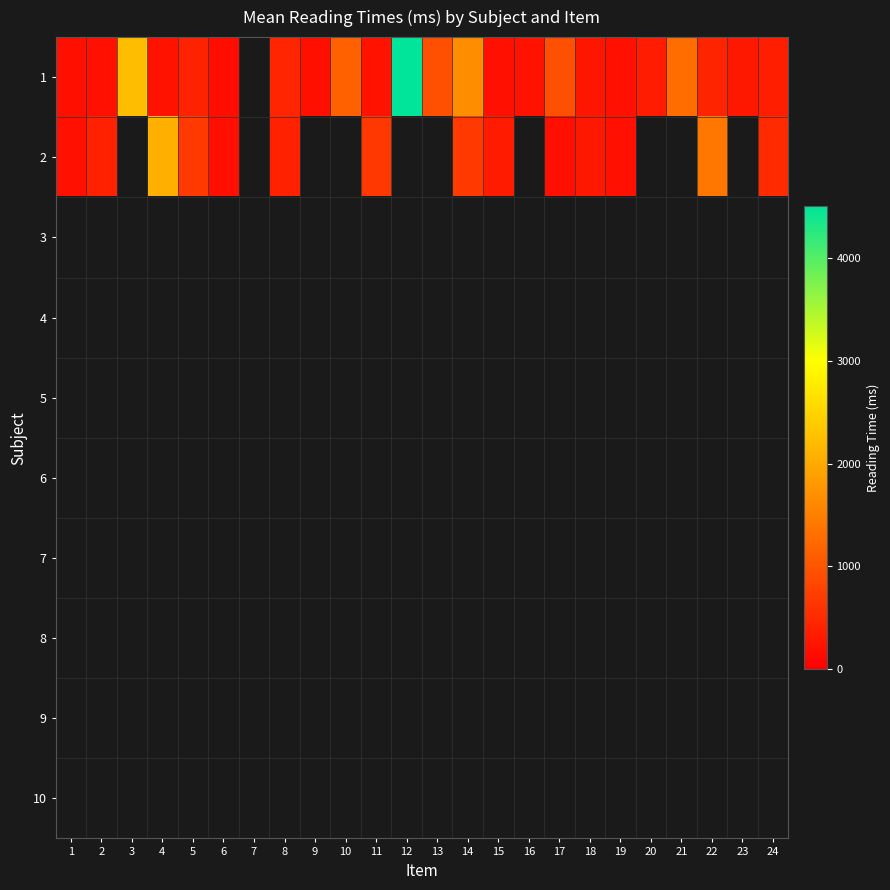

Which series has the widest spread of values?

1